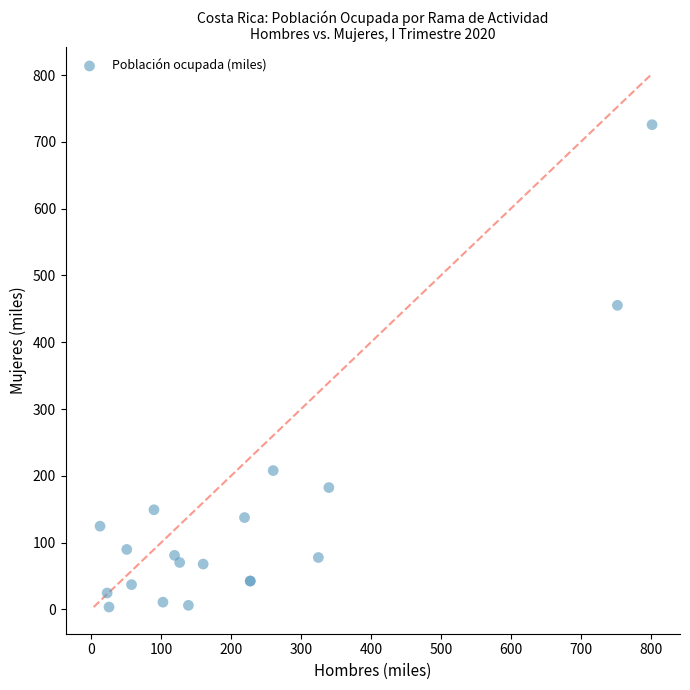

What Y value in the scatter plot is closest to 364?

455.3